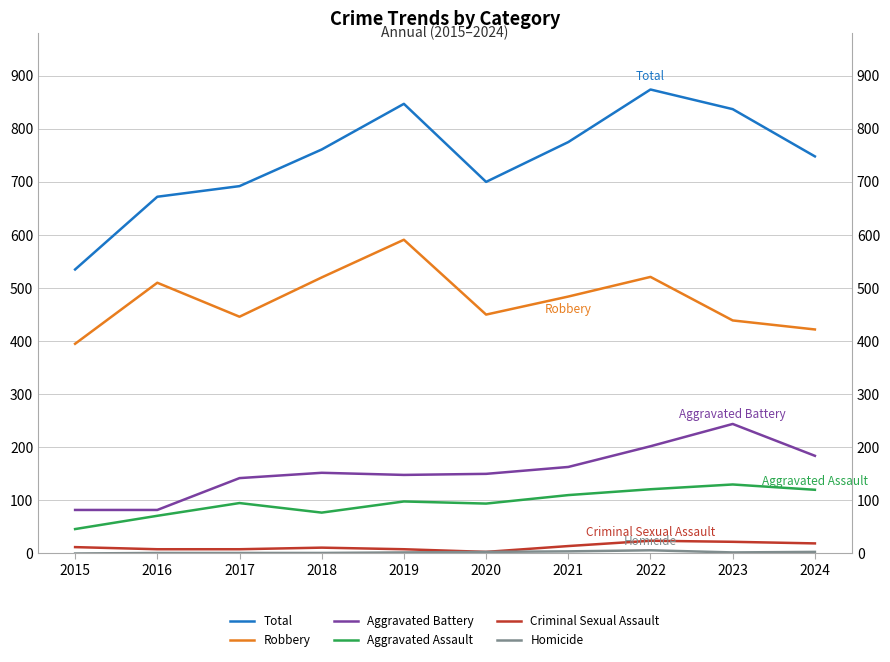

Which category has the lowest value in the Homicide series?

2015